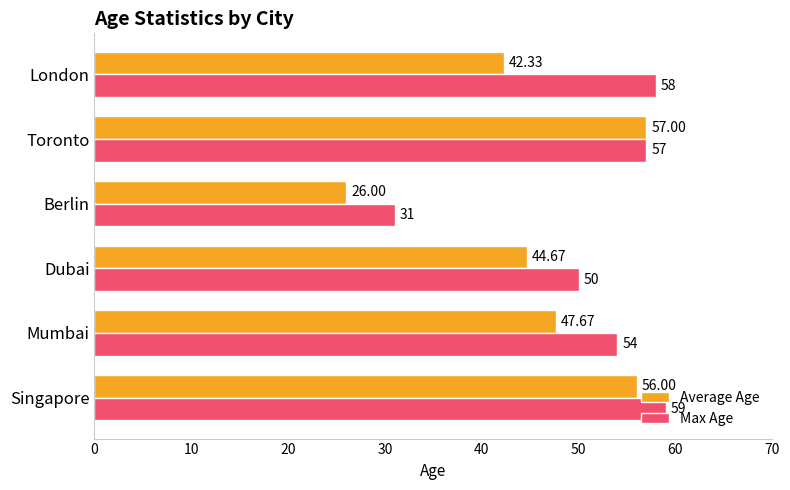

How many series are shown in this chart?

2